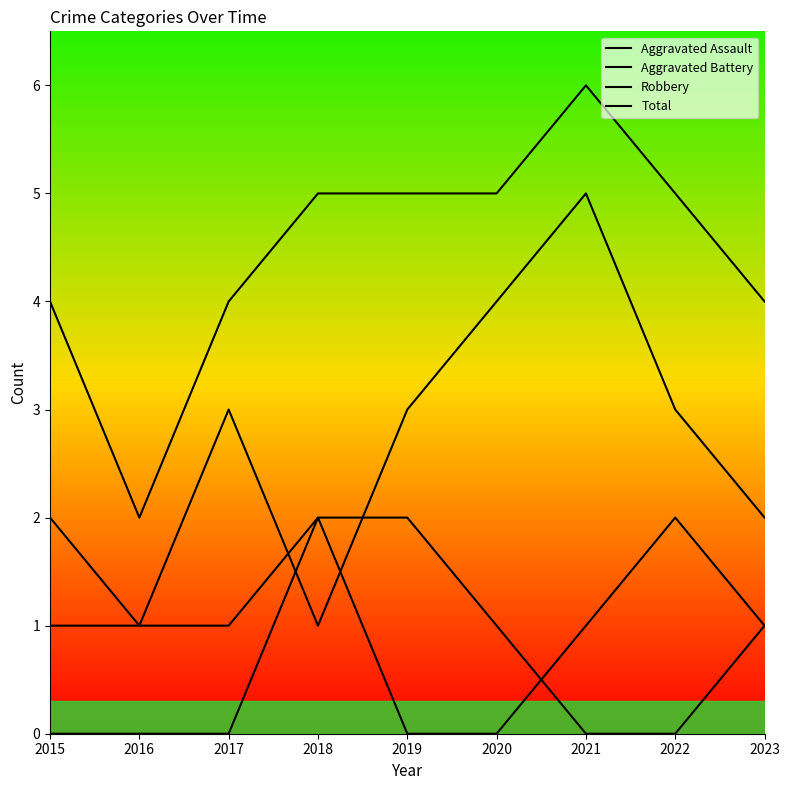

Reading left to right, transcribe all the data shown in this chart.

Aggravated Assault: 2015=1	2016=1	2017=1	2018=2	2019=0	2020=0	2021=1	2022=2	2023=1
Aggravated Battery: 2015=0	2016=0	2017=0	2018=2	2019=2	2020=1	2021=0	2022=0	2023=1
Robbery: 2015=2	2016=1	2017=3	2018=1	2019=3	2020=4	2021=5	2022=3	2023=2
Total: 2015=4	2016=2	2017=4	2018=5	2019=5	2020=5	2021=6	2022=5	2023=4